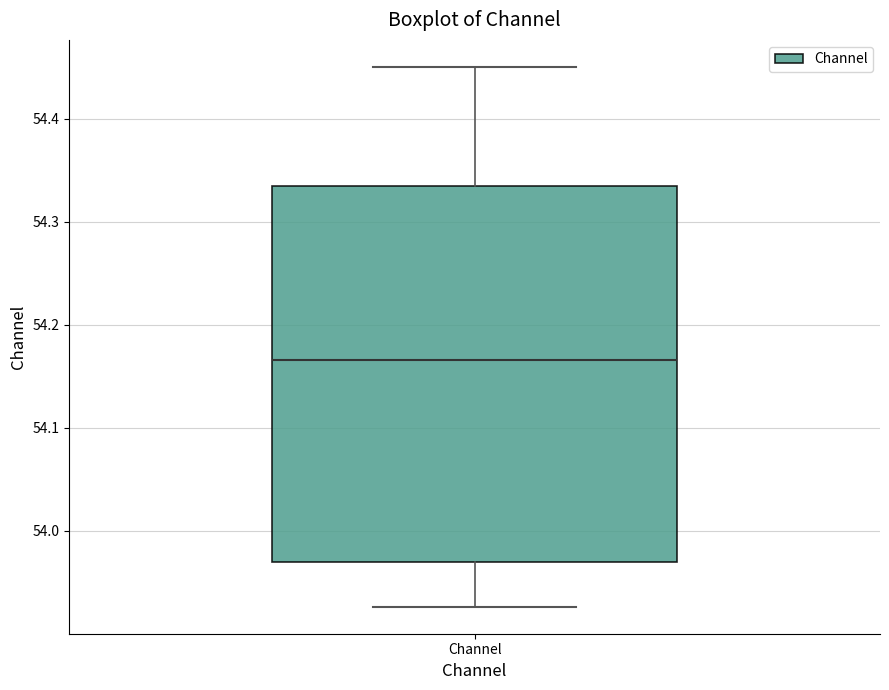

Read this box plot against the y-axis: the position of the median line, the range covered by the box, and the ends of both whiskers. The values are not printed on the chart, so give them approximately, as read against the axis.

median 54.17, box 53.97 to 54.33, whiskers 53.93 to 54.45